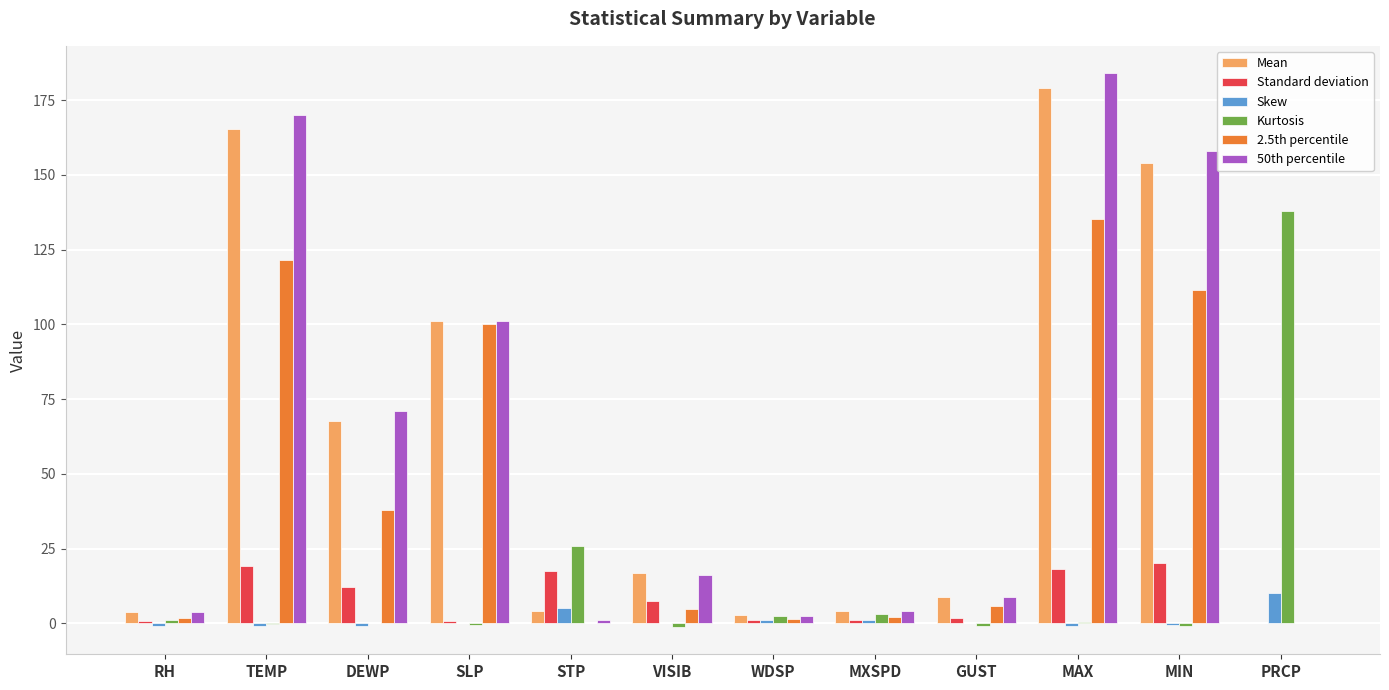

Is it true that Standard deviation equals 27.9 at MIN?

False